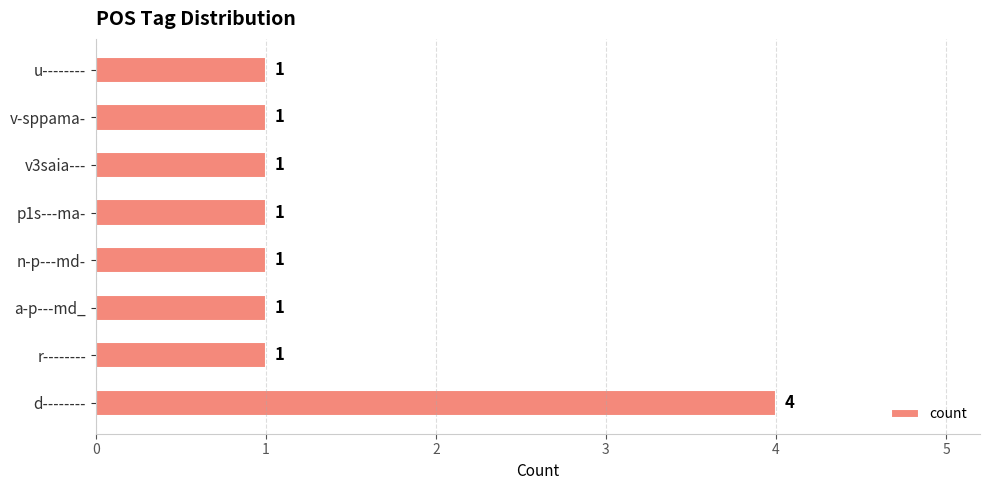

Count the values in the range 1 to 2.

7